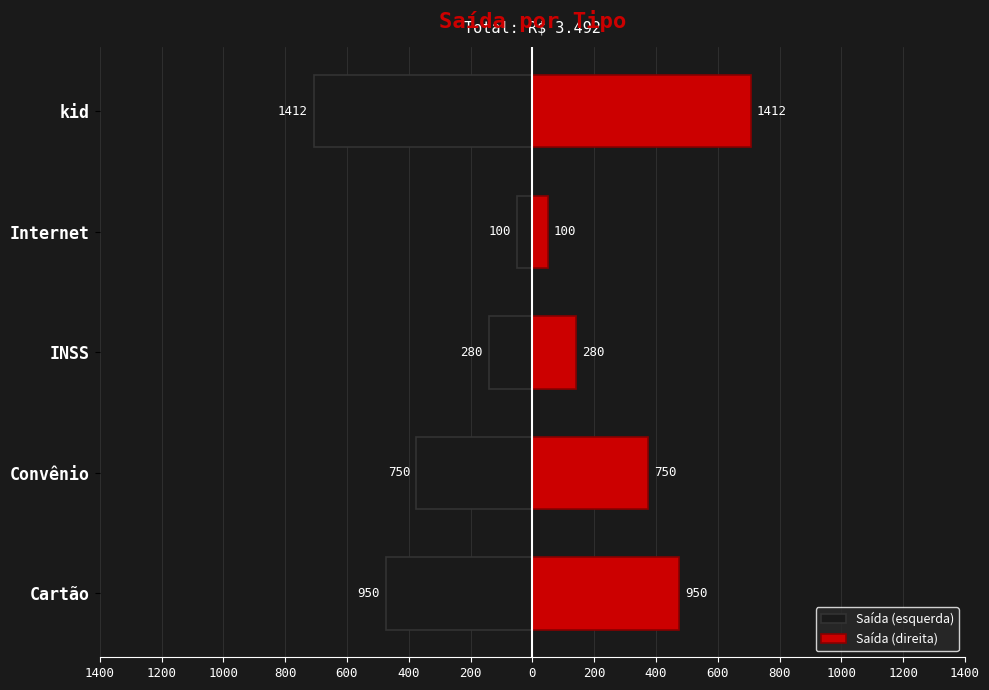

Rank the series by their average value, from highest to lowest.

Saída (direita), Saída (esquerda)